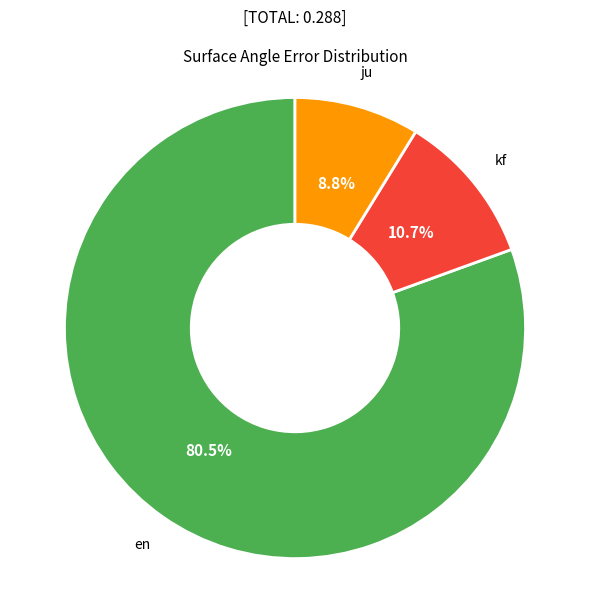

Does any single category account for the majority?

Yes